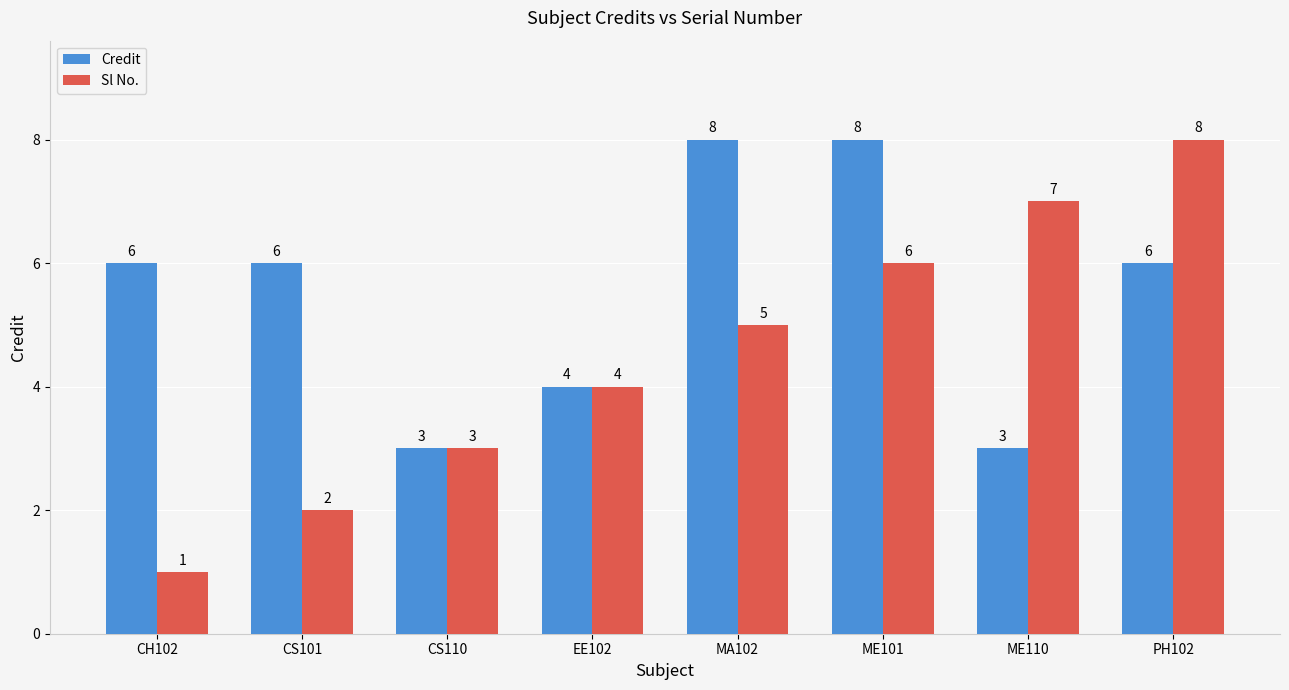

What is the maximum value shown in the chart?

8